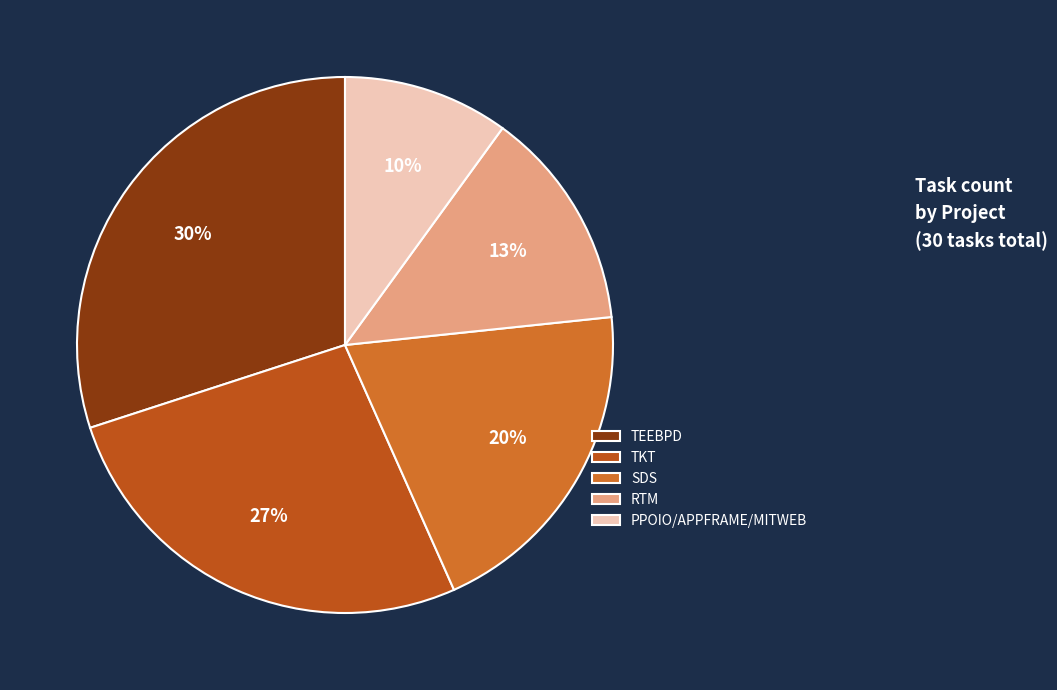

Which category has the smallest portion of the pie?

PPOIO/APPFRAME/MITWEB